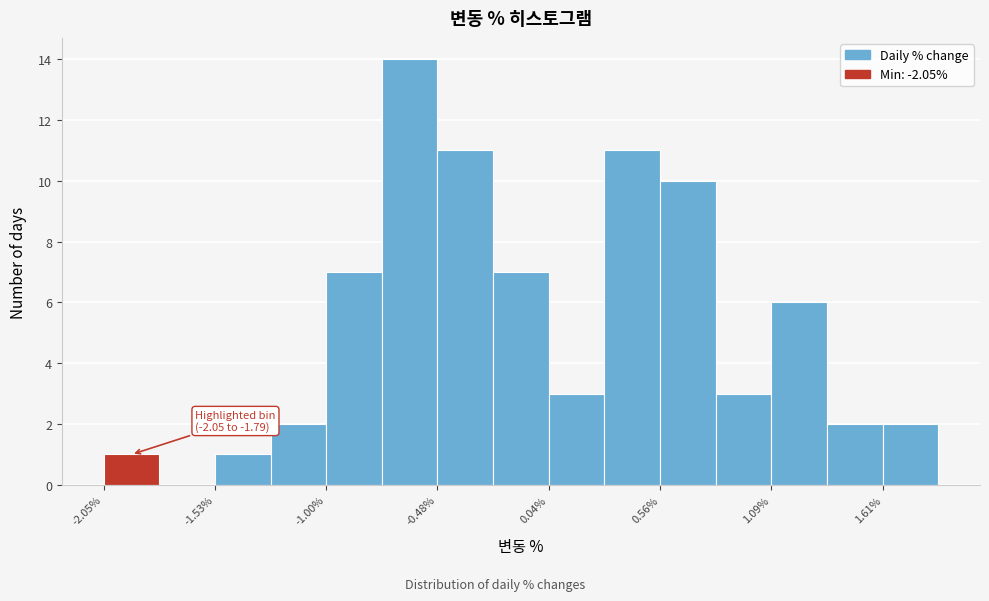

Read against the x-axis, roughly where is the centre of the tallest bar?

-0.6